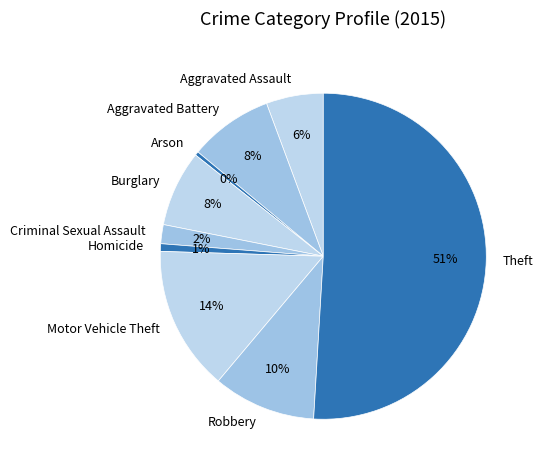

How many slices are in this pie chart?

9